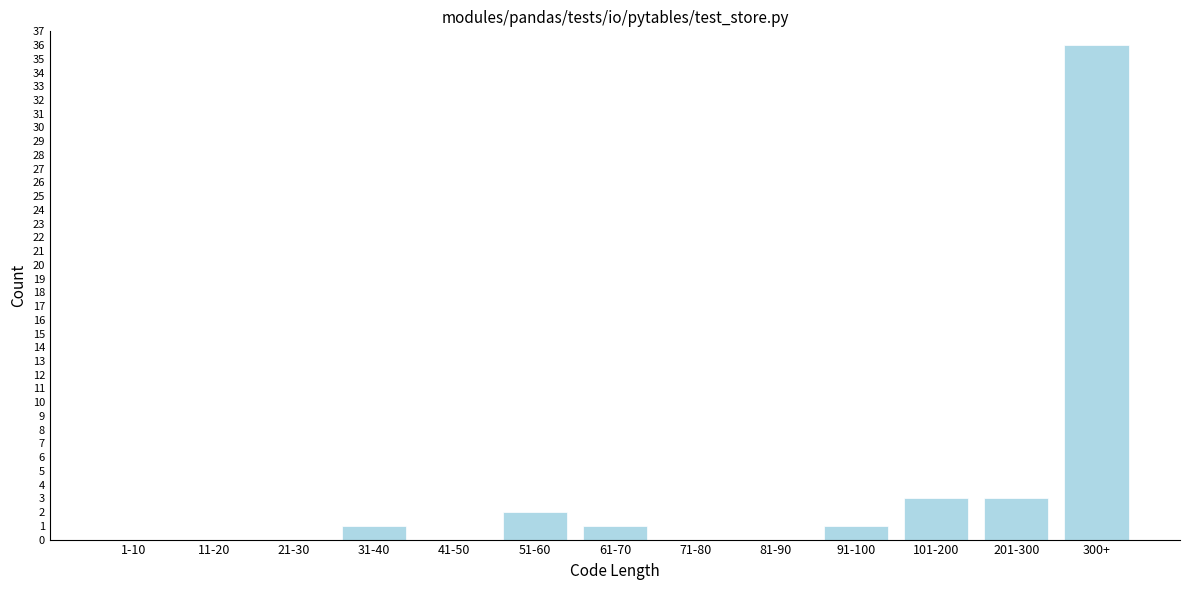

Reading left to right, list all the values displayed in this chart.

1-10=0	11-20=0	21-30=0	31-40=1	41-50=0	51-60=2	61-70=1	71-80=0	81-90=0	91-100=1	101-200=3	201-300=3	300+=36